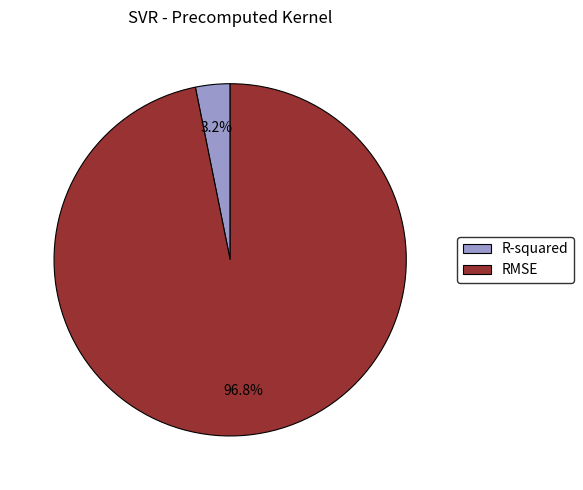

To the nearest percent, what is the difference between the largest and smallest slice percentages?

94%